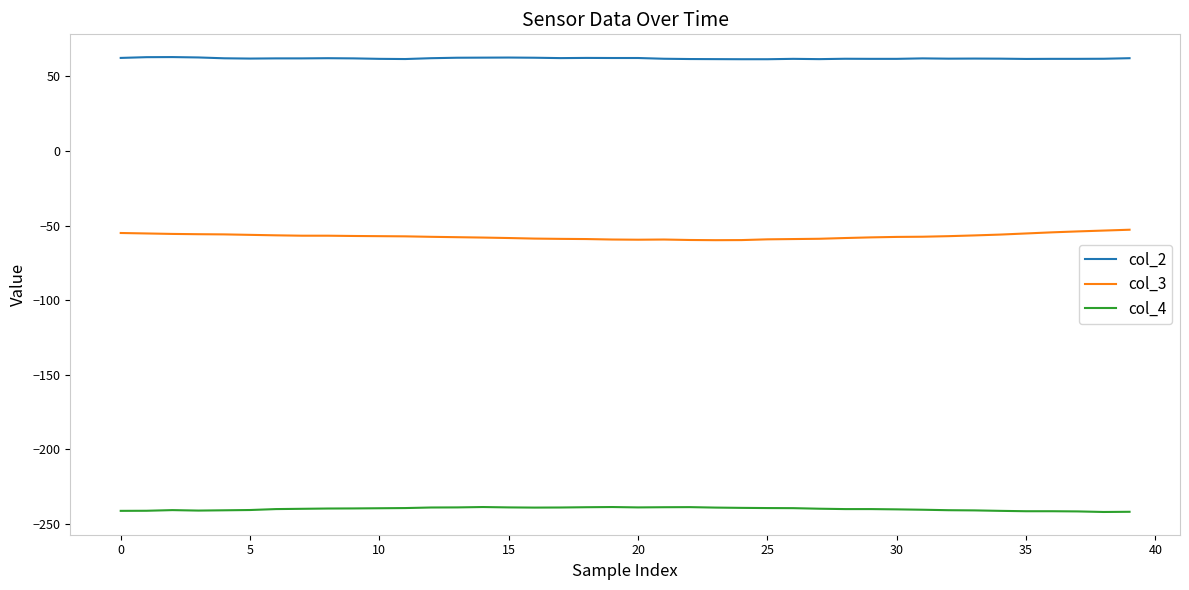

What is the minimum value for col_4?

-241.9